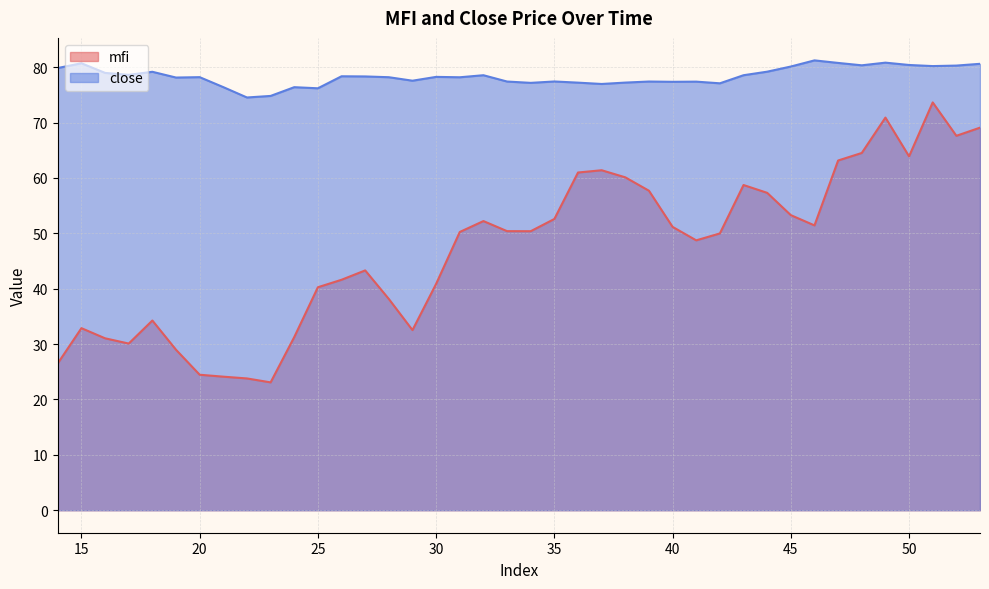

At which category does mfi reach its first local peak?

15